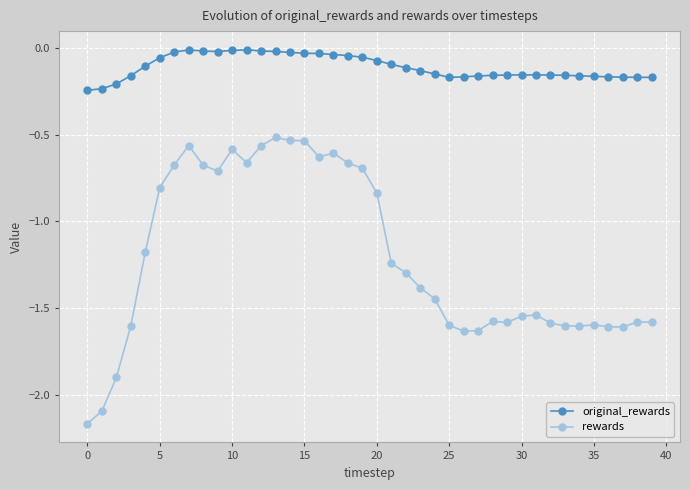

What is the difference between the maximum and second lowest values in the rewards series?

1.6